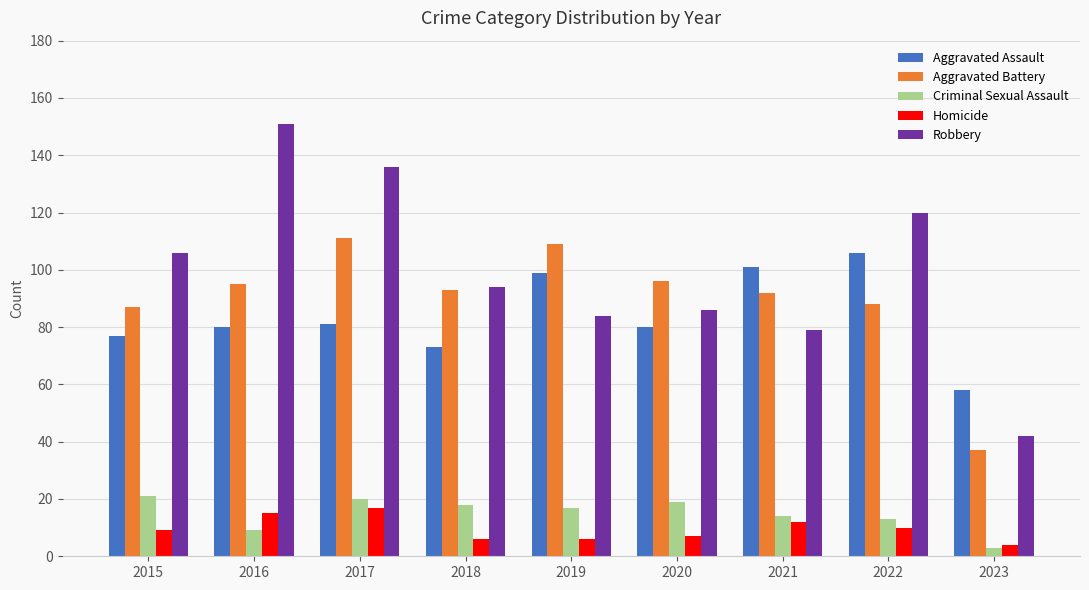

Reading left to right, list all the values displayed in this chart.

Aggravated Assault: 77	80	81	73	99	80	101	106	58
Aggravated Battery: 87	95	111	93	109	96	92	88	37
Criminal Sexual Assault: 21	9	20	18	17	19	14	13	3
Homicide: 9	15	17	6	6	7	12	10	4
Robbery: 106	151	136	94	84	86	79	120	42